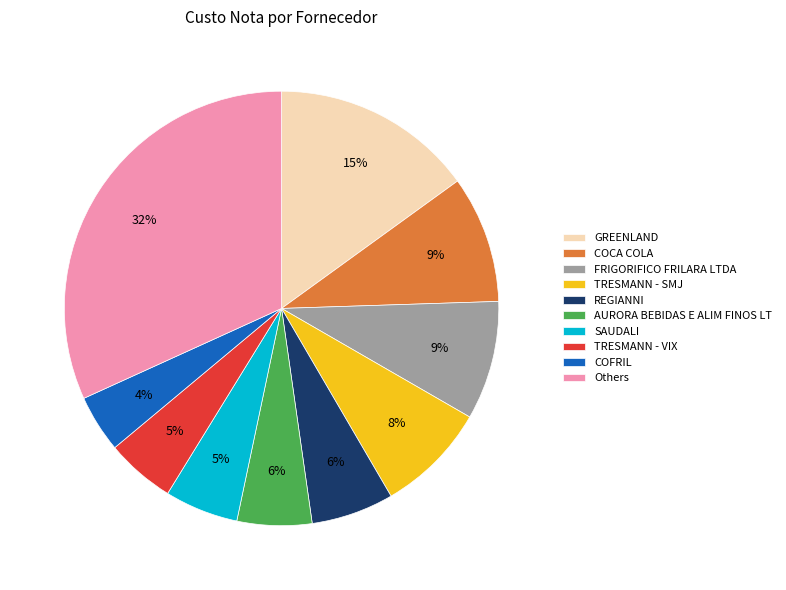

To the nearest percent, what portion does REGIANNI represent?

6%